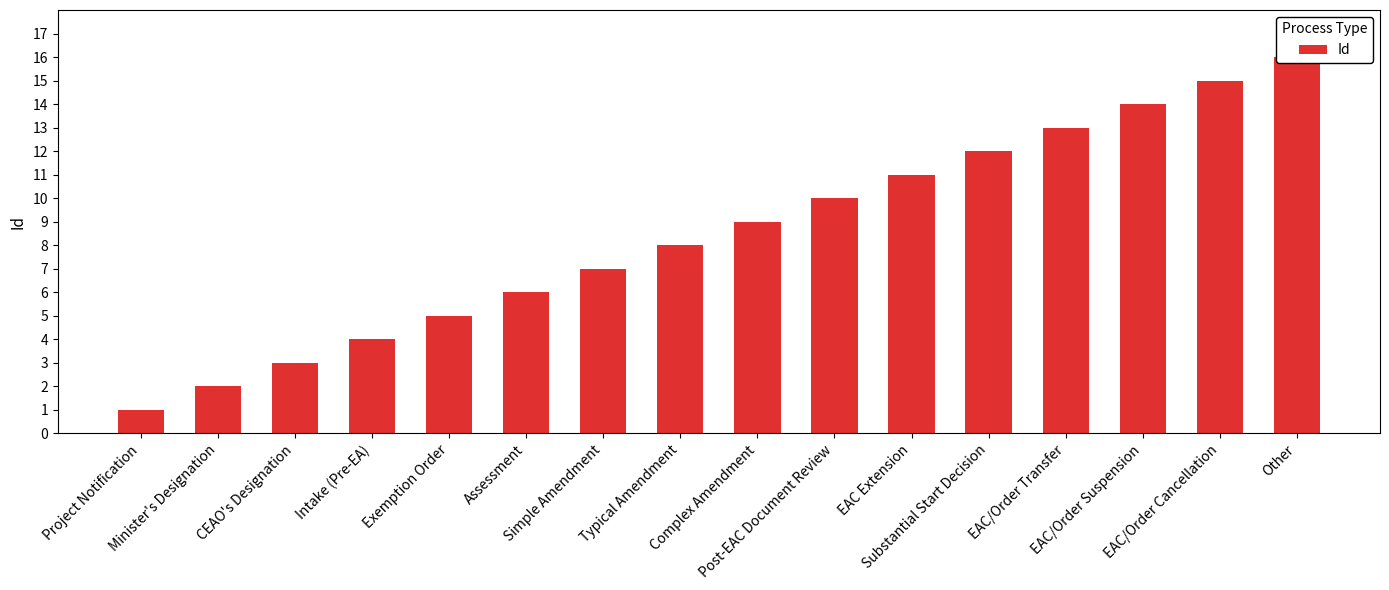

List the labels in order of value, smallest first.

Project Notification, Minister's Designation, CEAO's Designation, Intake (Pre-EA), Exemption Order, Assessment, Simple Amendment, Typical Amendment, Complex Amendment, Post-EAC Document Review, EAC Extension, Substantial Start Decision, EAC/Order Transfer, EAC/Order Suspension, EAC/Order Cancellation, Other